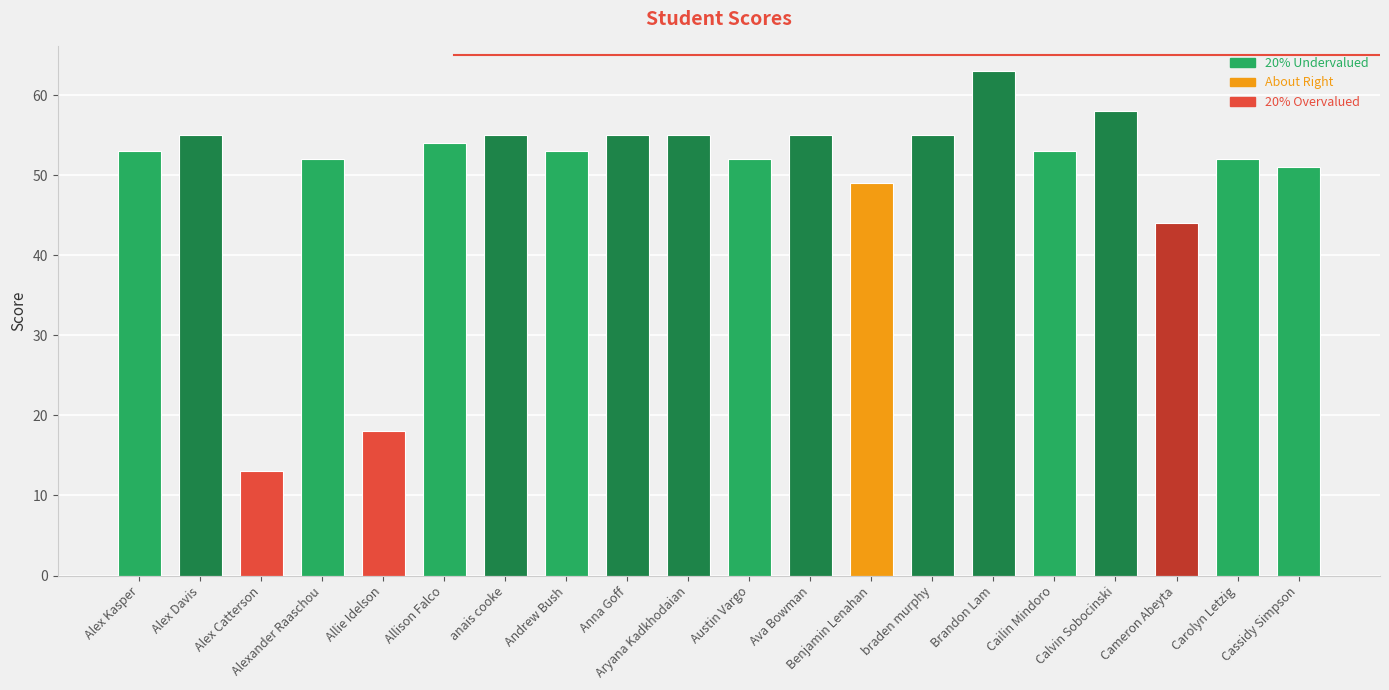

True or false: the data shows 17 at Alex Davis.

False